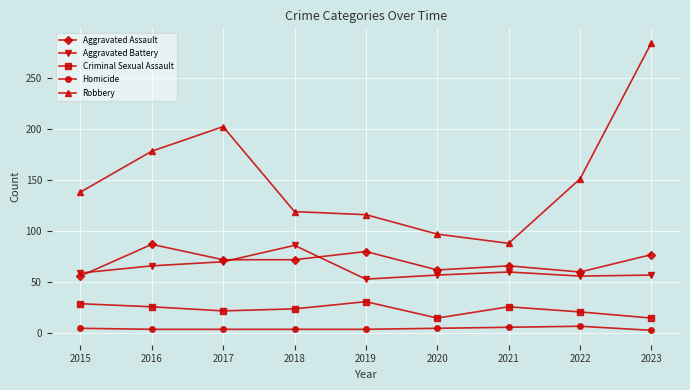

What is the difference between the Aggravated Battery values at 2015 and 2023?

2